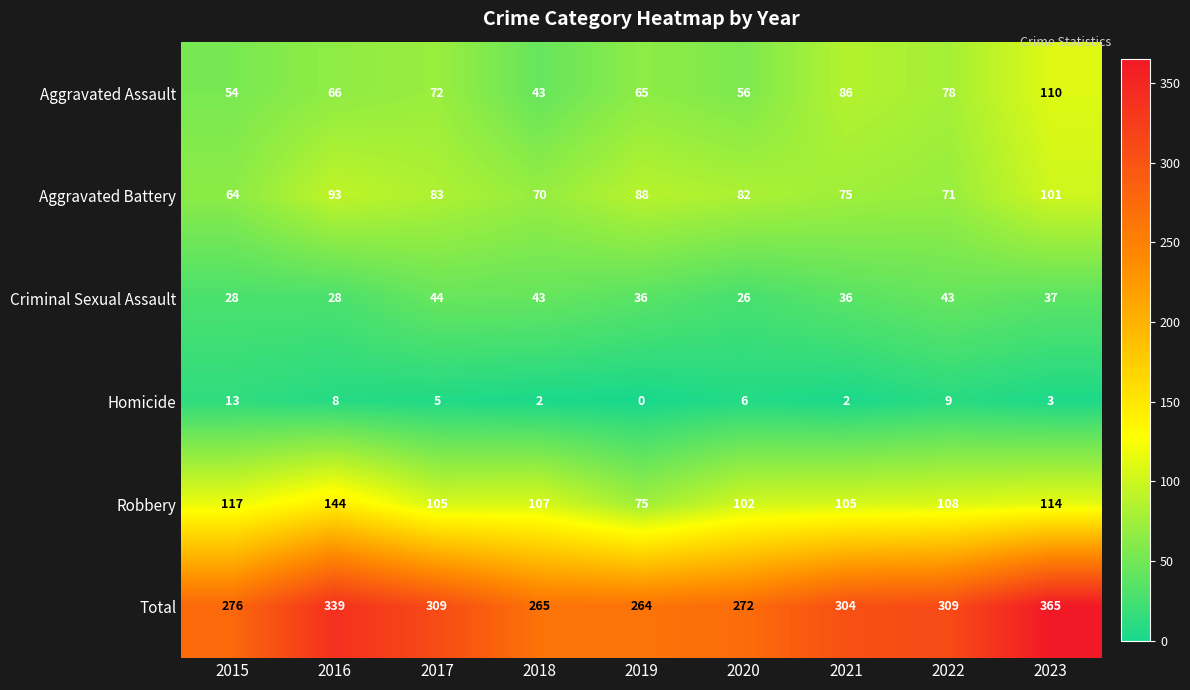

What is the sum of the Aggravated Assault values at 2016 and 2018?

109